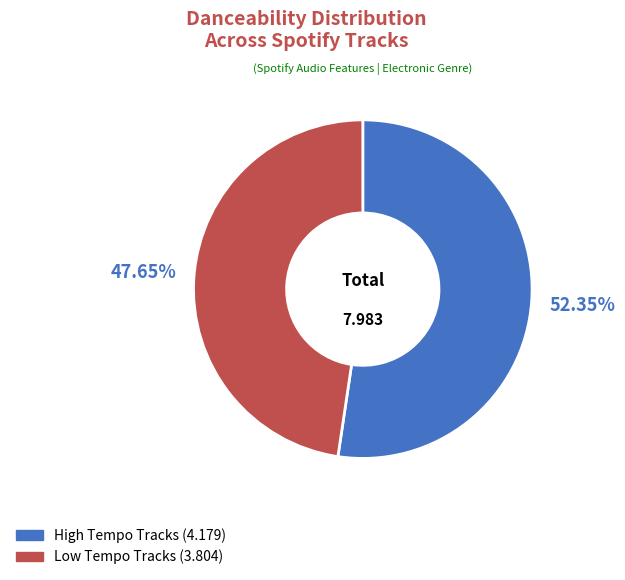

Is there a majority slice in this chart?

Yes